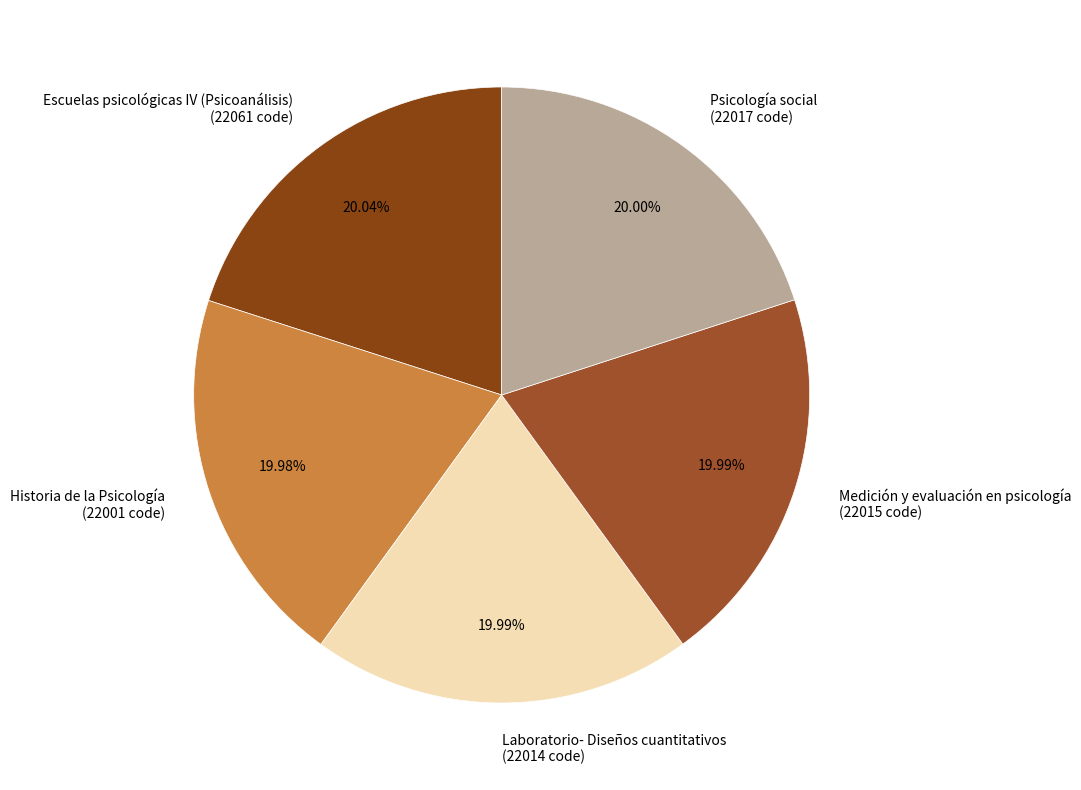

Is it true that Medición y evaluación en psicología is 20% of the pie?

True